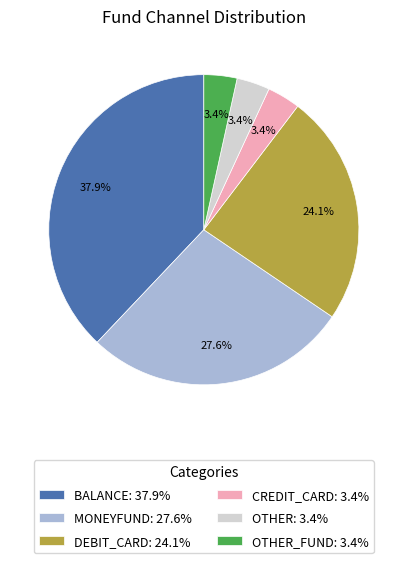

What is the total percentage of BALANCE: 37.9% and OTHER_FUND: 3.4%?

41.4%